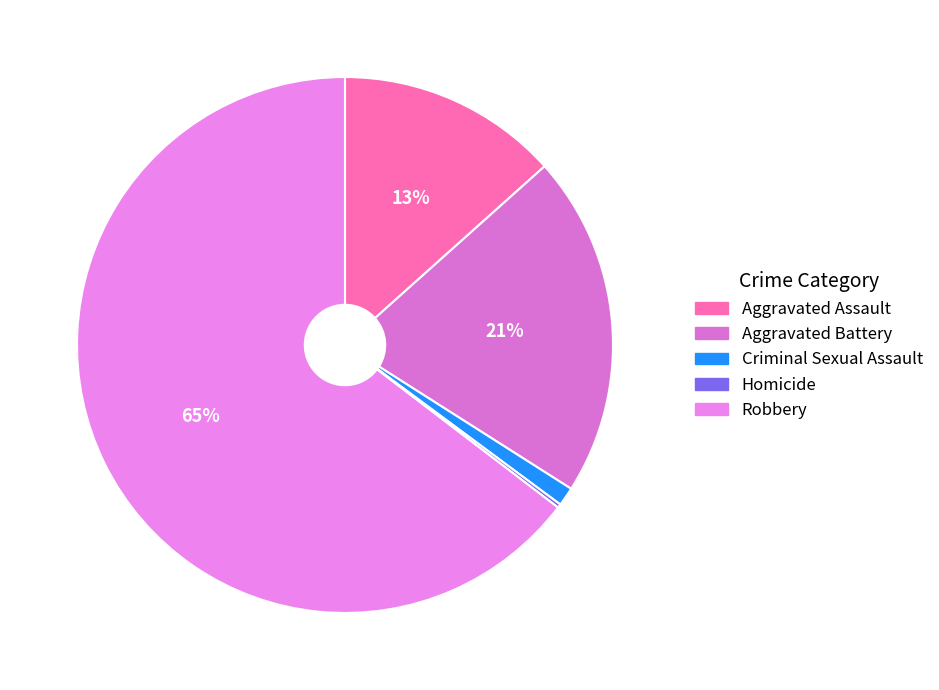

Does Aggravated Assault account for over 50% of the chart?

No